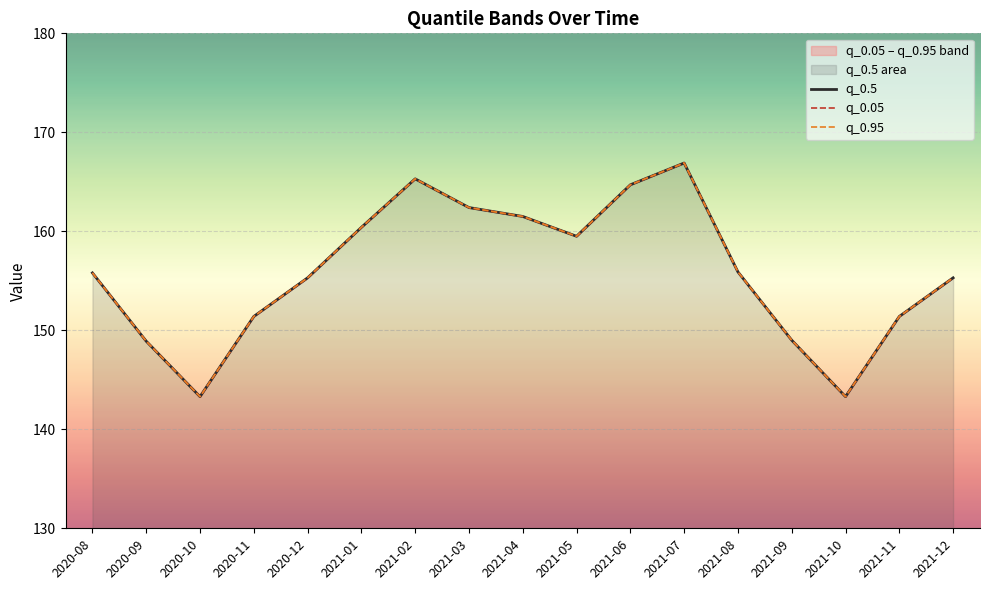

Where is q_0.95 nearest to the value 155?

2020-12